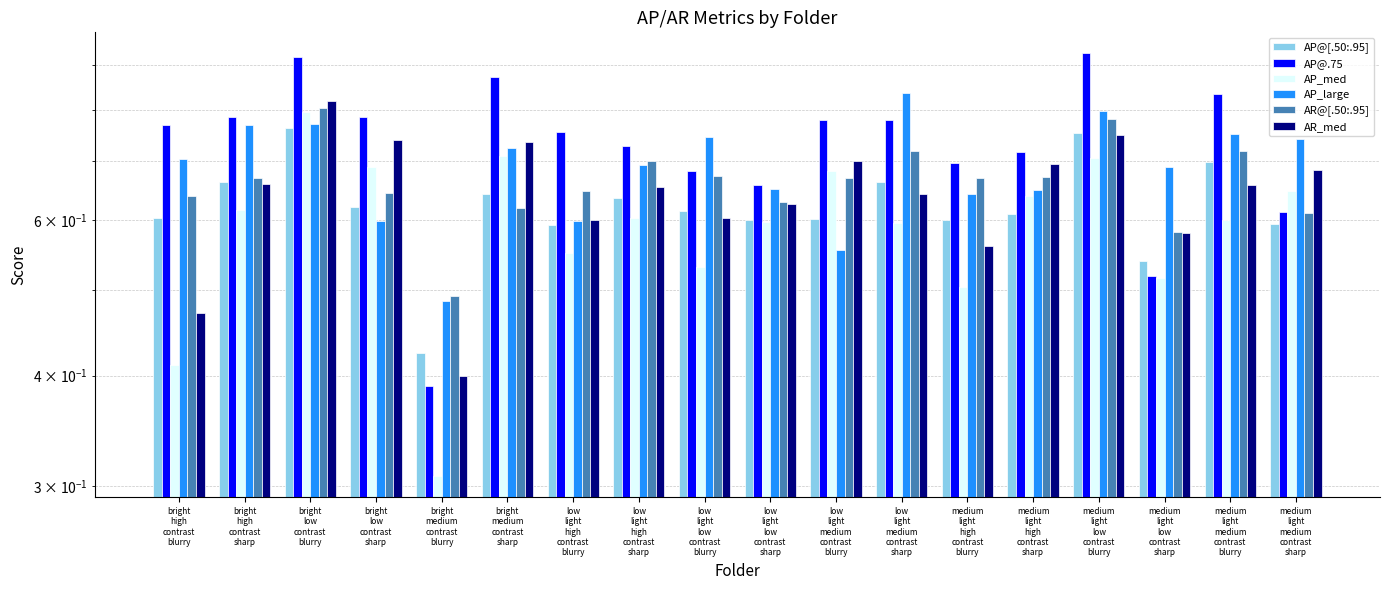

How many bars are there in each group?

6